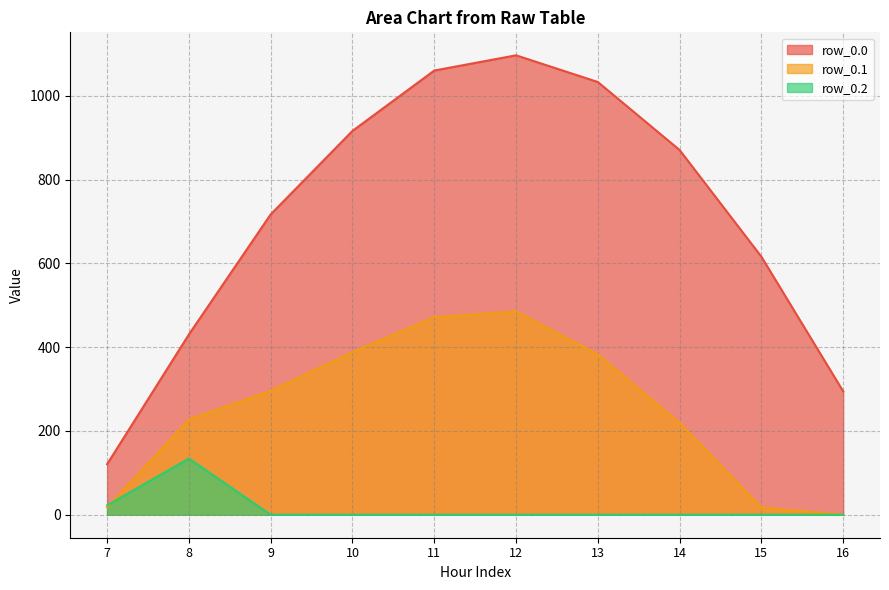

At which label does row_0.0 first exceed 870?

10